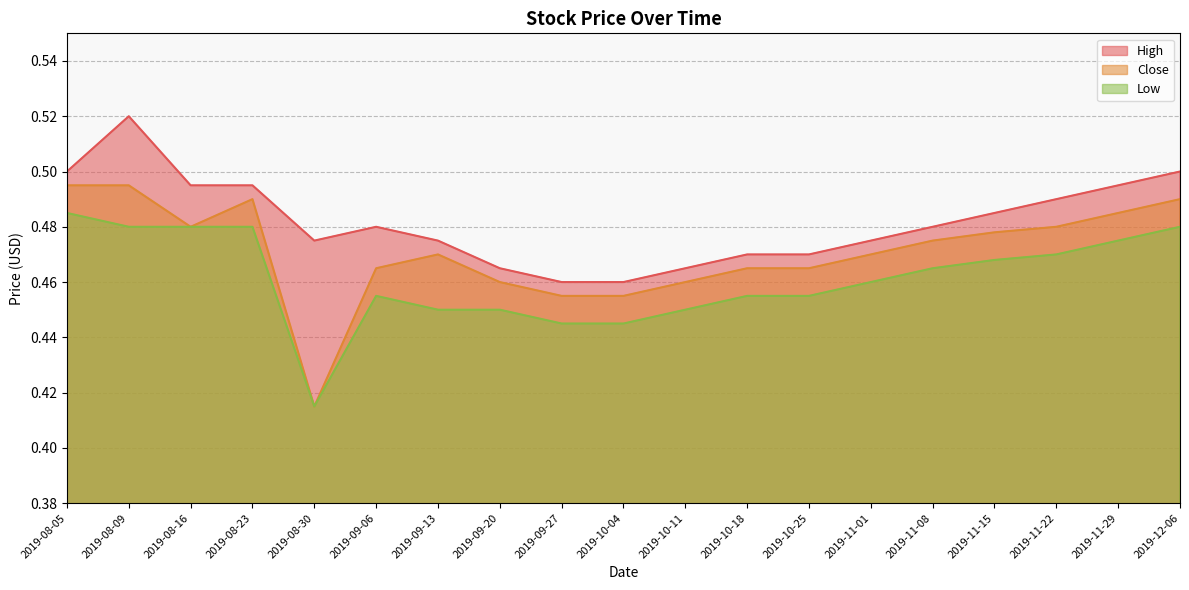

How many lines are shown in the chart?

3